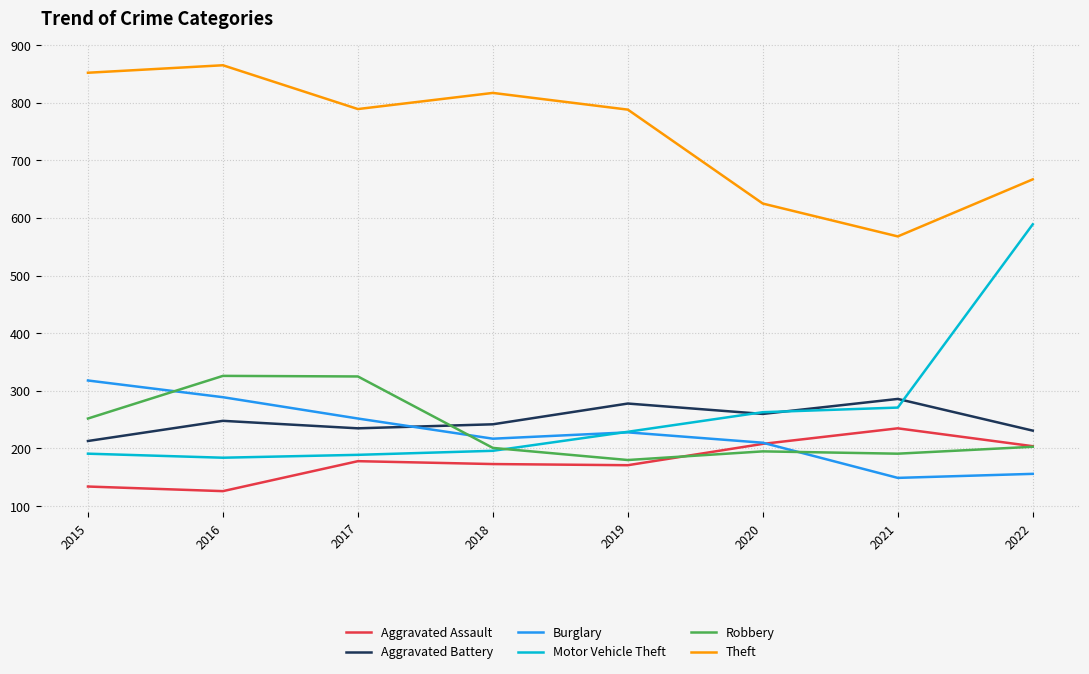

What is the total value across all series at 2017?

1968